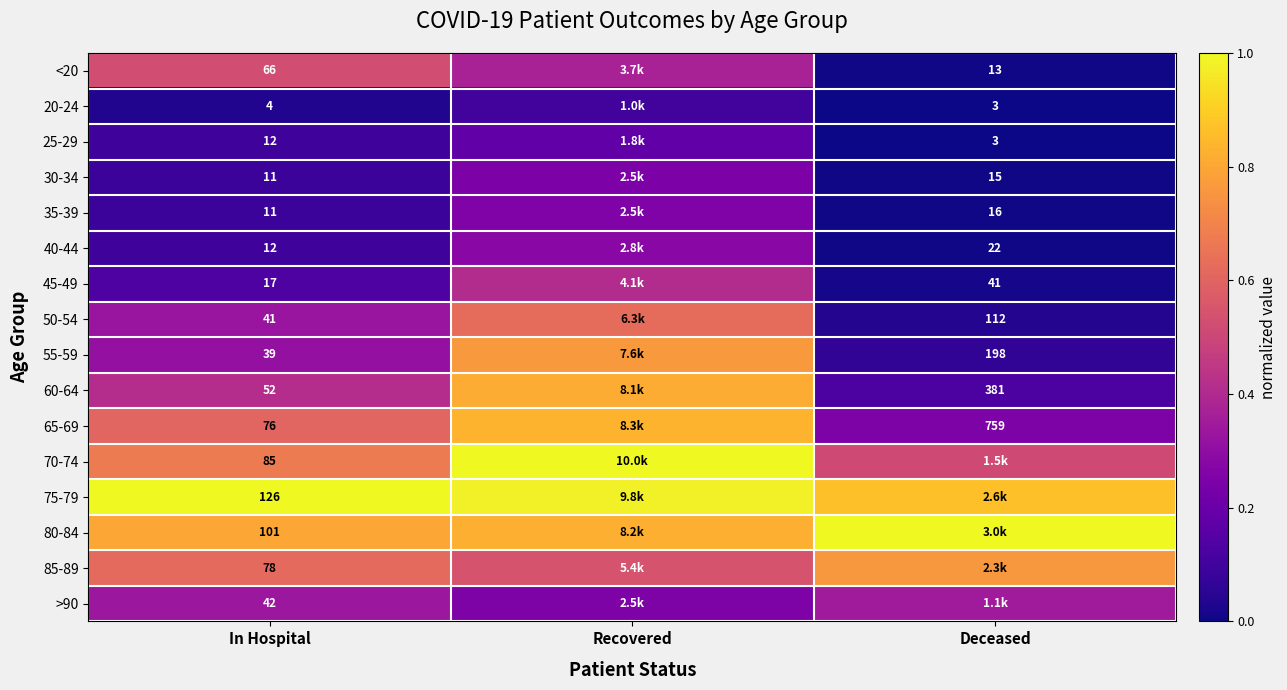

Is the value of 65-69 at Deceased greater than the value of 50-54 at In Hospital?

Yes